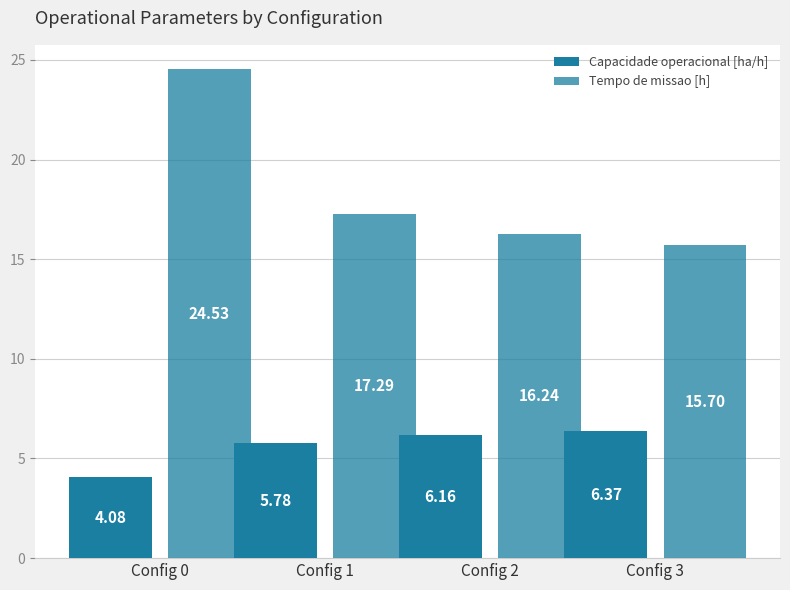

How many distinct data groups are displayed?

2